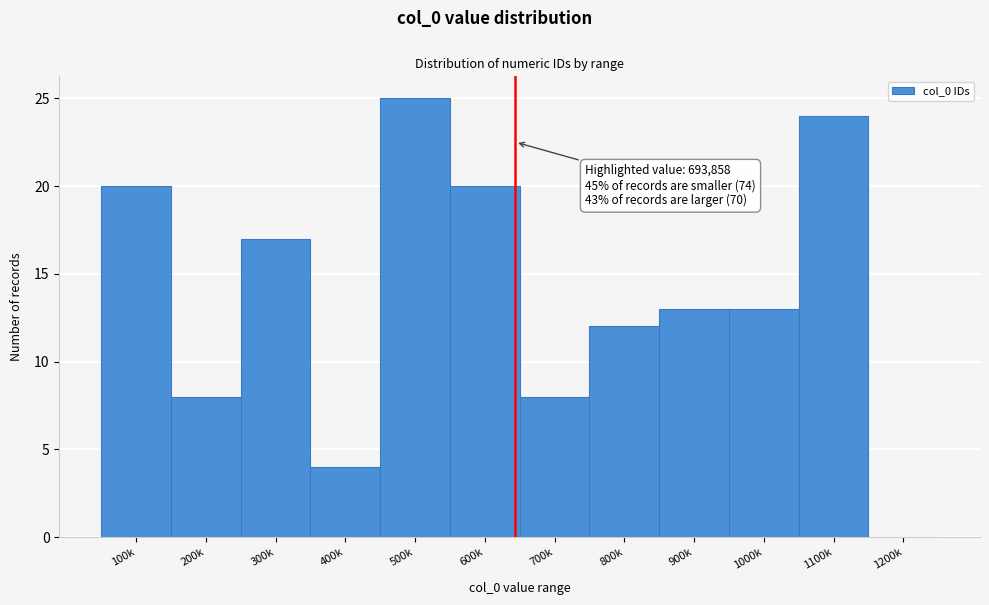

Reading right to left, list all the values displayed in this chart.

1200k=0	1100k=24	1000k=13	900k=13	800k=12	700k=8	600k=20	500k=25	400k=4	300k=17	200k=8	100k=20